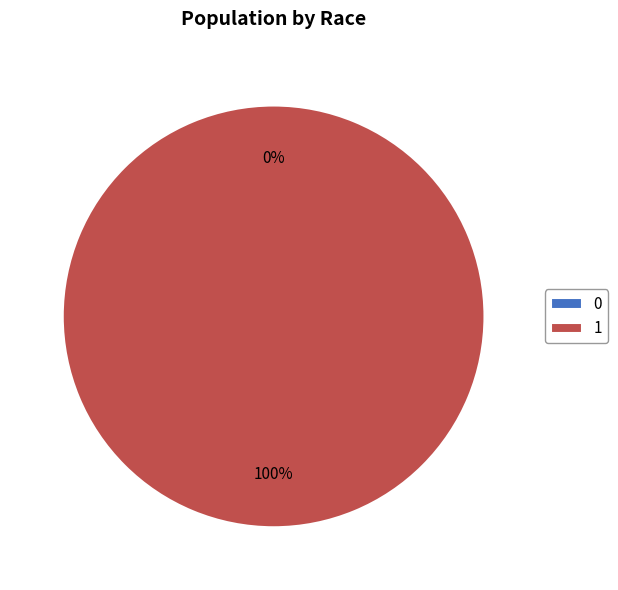

Does 0 account for over 50% of the chart?

No